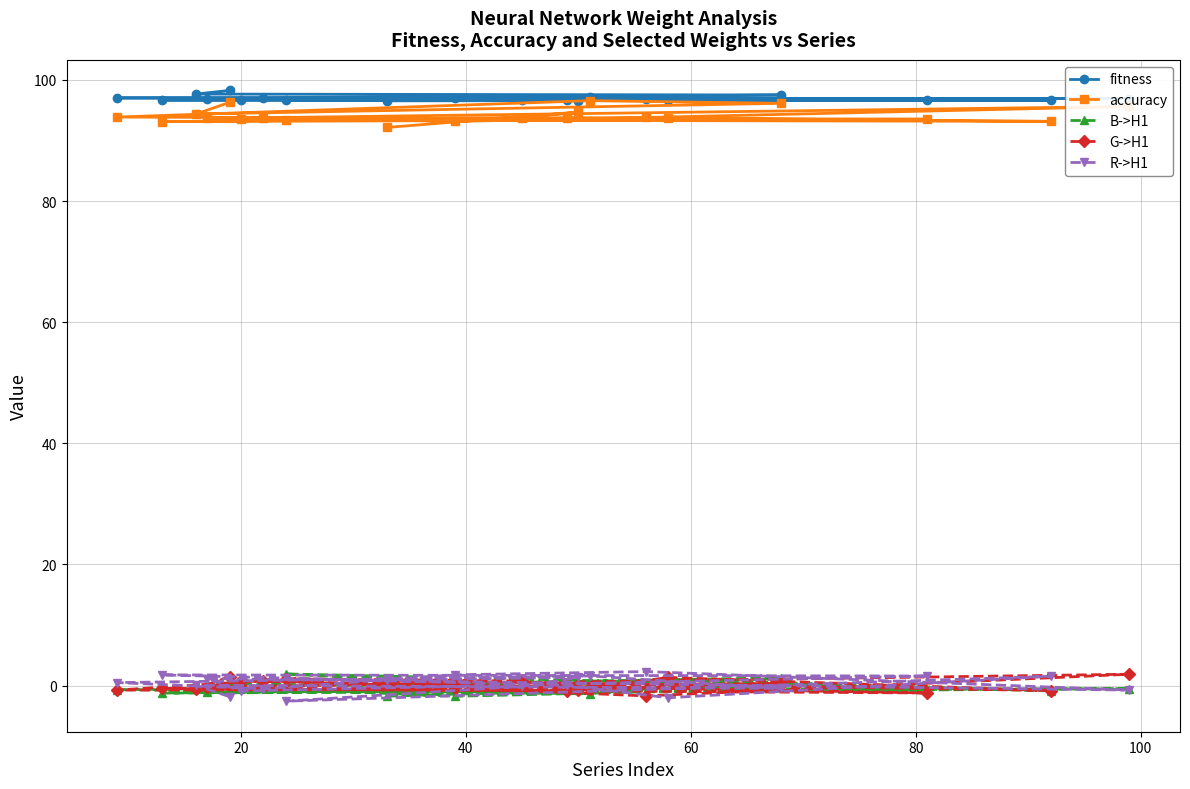

How many values in G->H1 are above zero?

9